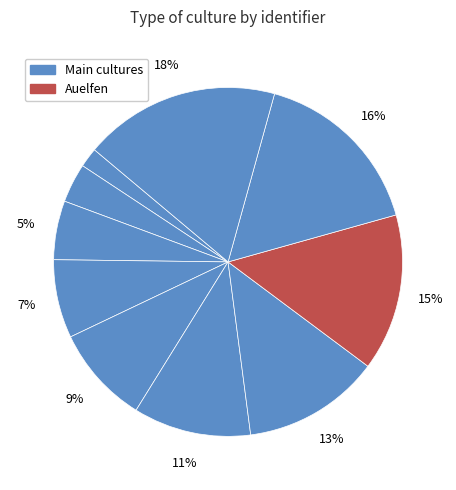

Count the number of slices in the pie.

10